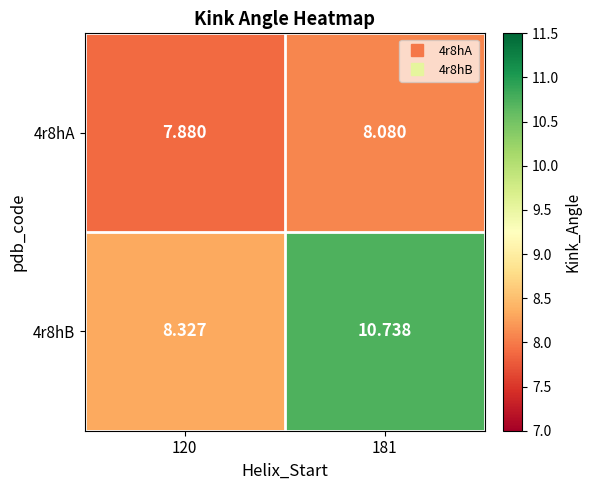

Is the value of 4r8hA at 181 greater than the value of 4r8hB at 181?

No